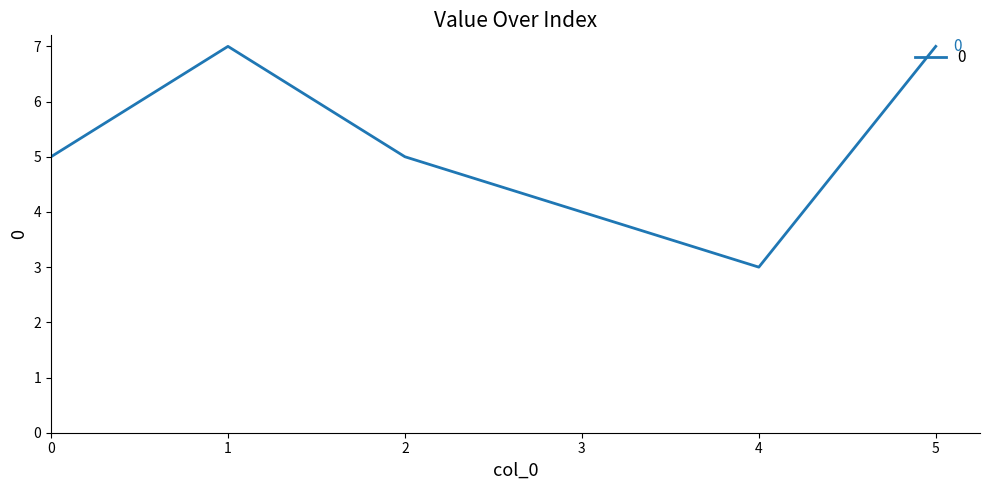

Which category has the lowest value across all series?

4